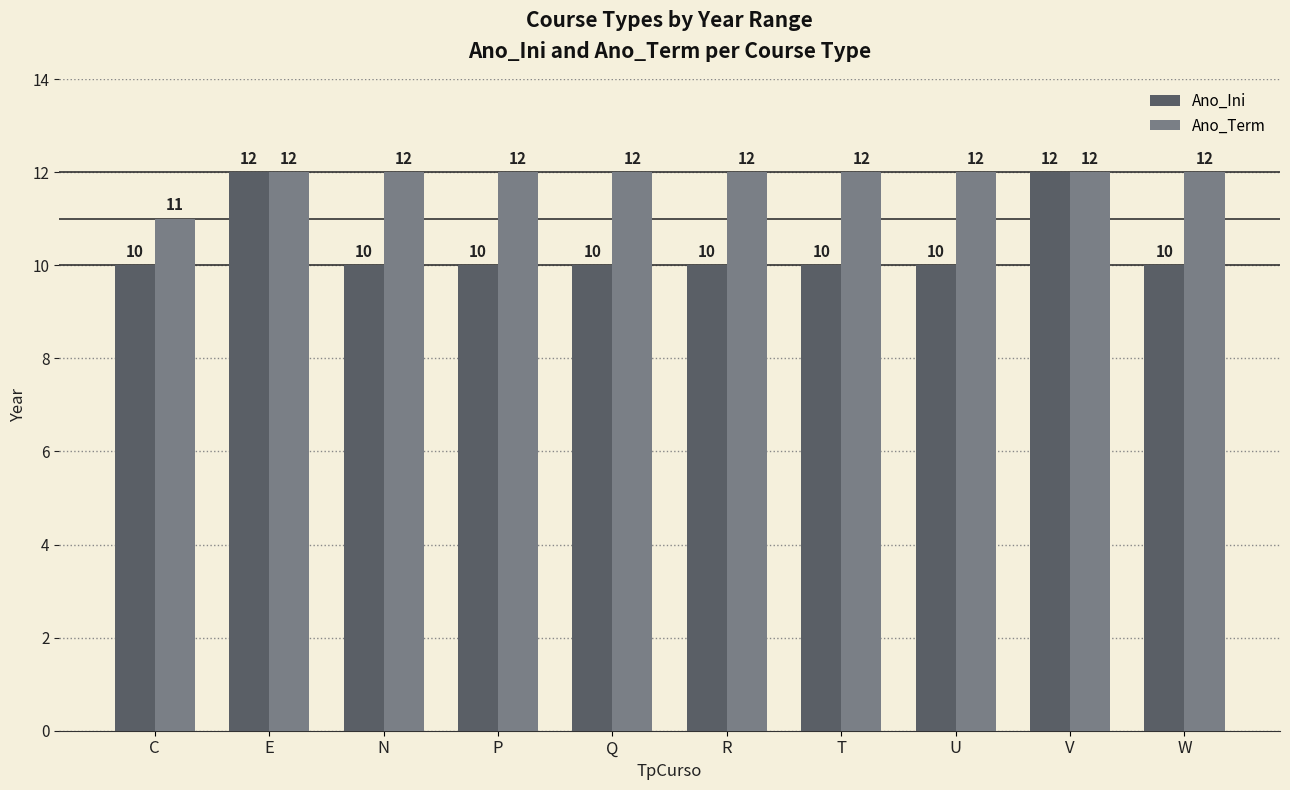

What is the sum of all Ano_Ini values?

104